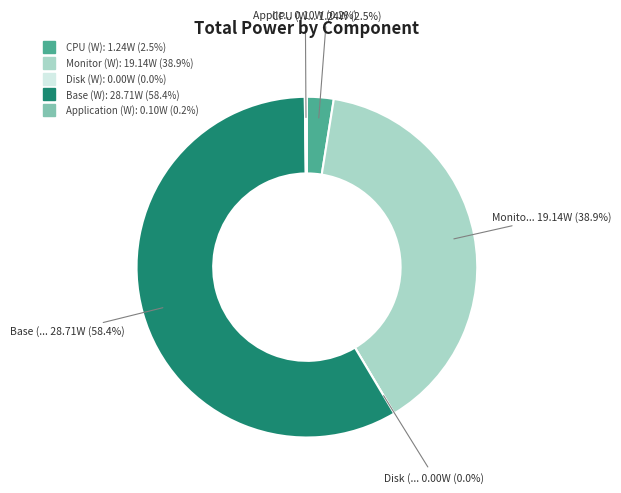

Is the sum of Base (W) and Monitor (W) greater than half?

Yes